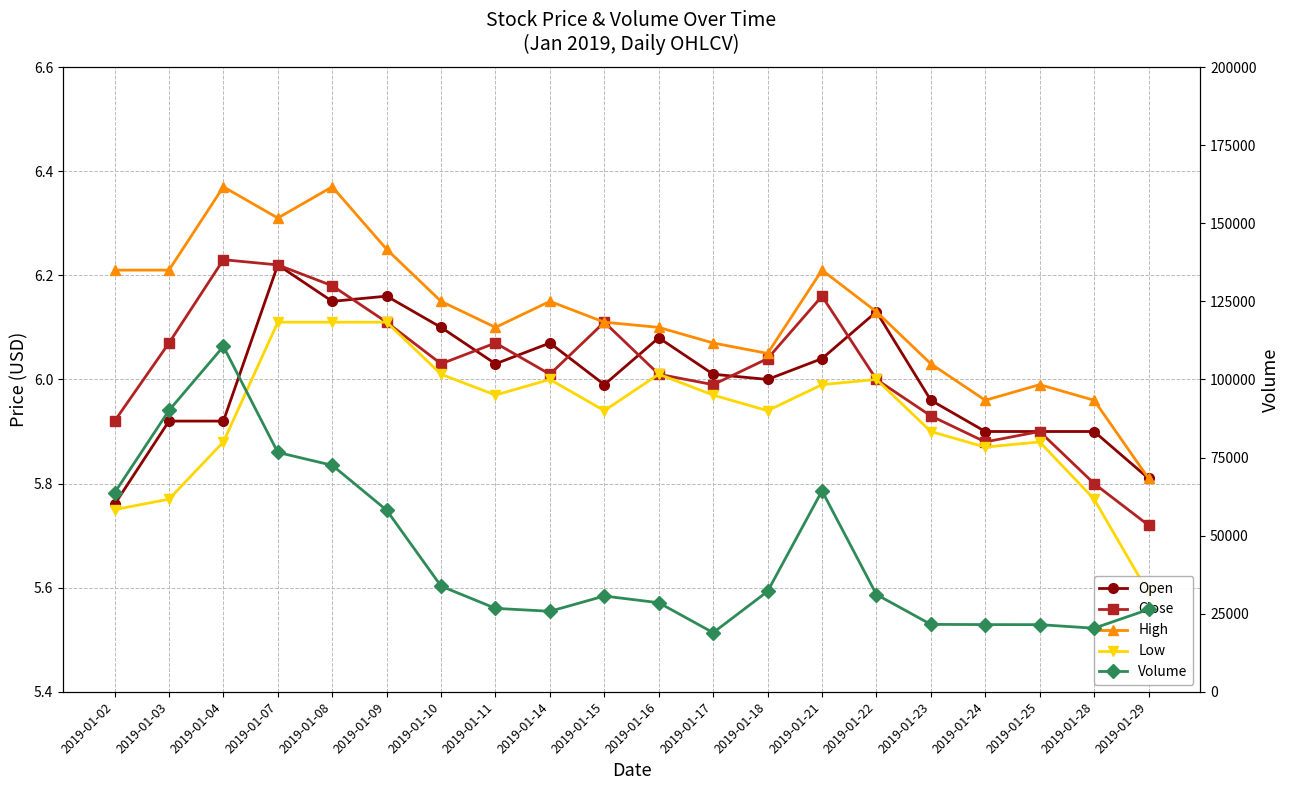

What is the difference between the second highest and second lowest values in the Close series?

0.4